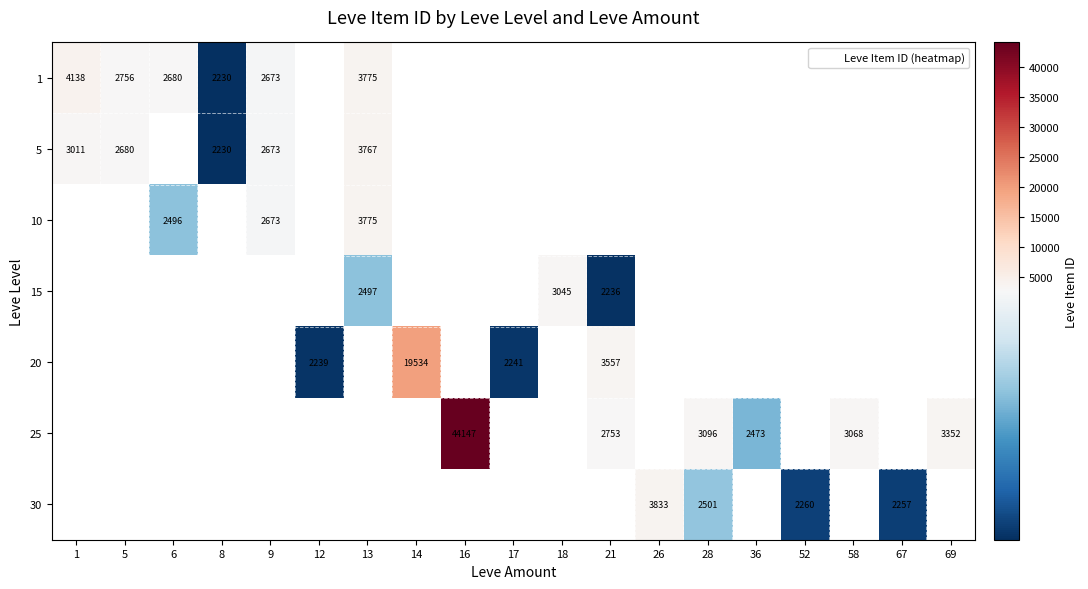

True or false: 1 has a value of 2230 at 8.

True